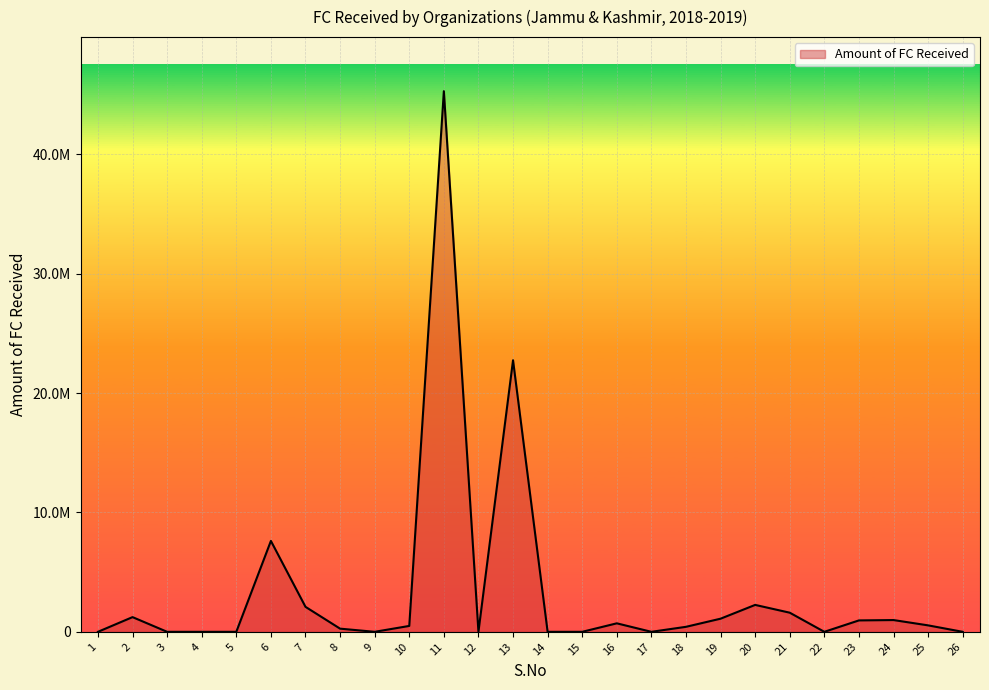

Does the chart have visible grid lines?

Yes